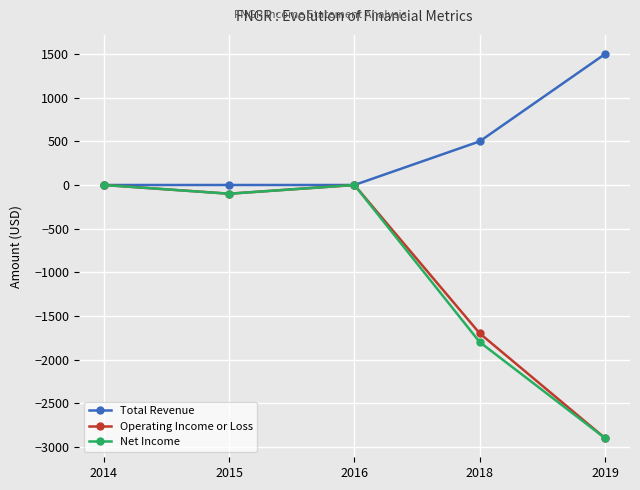

Which series has the largest total across all categories?

Total Revenue